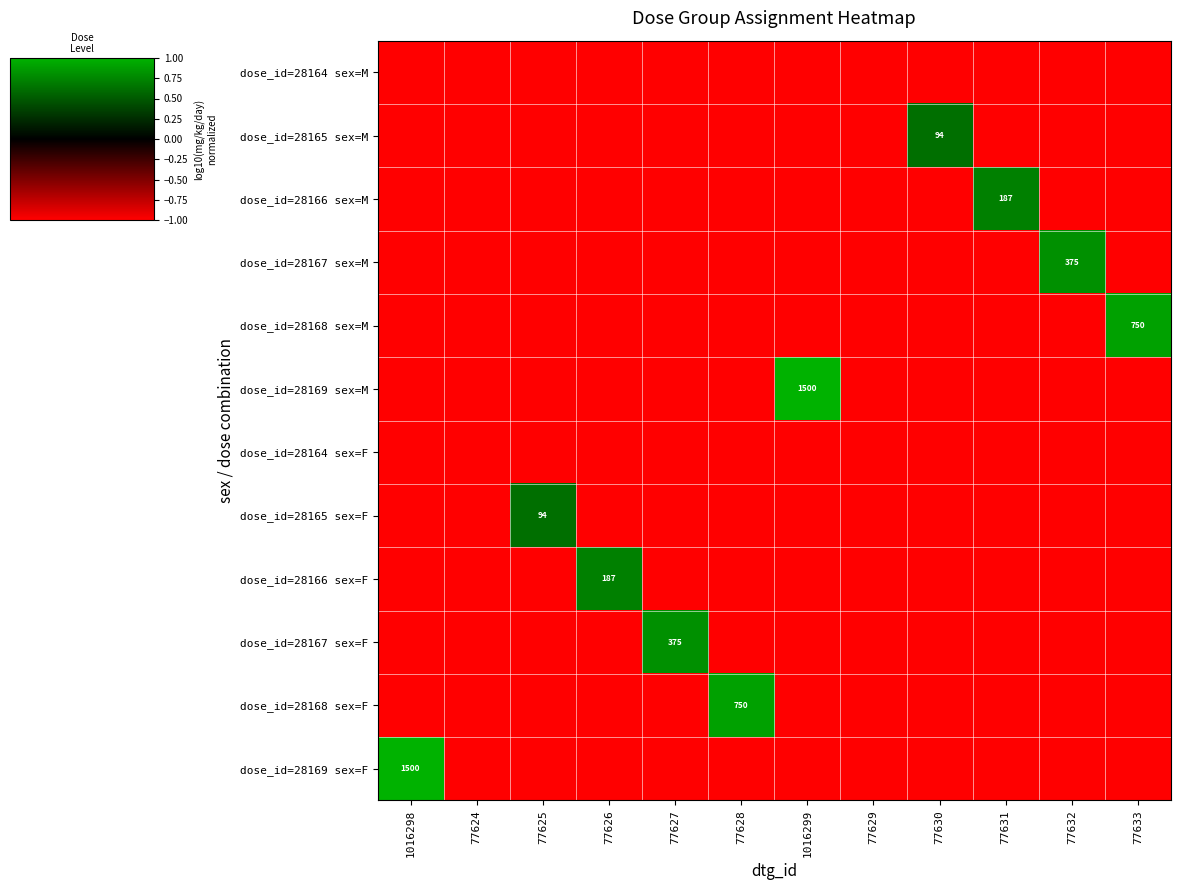

How many distinct data groups are displayed?

12